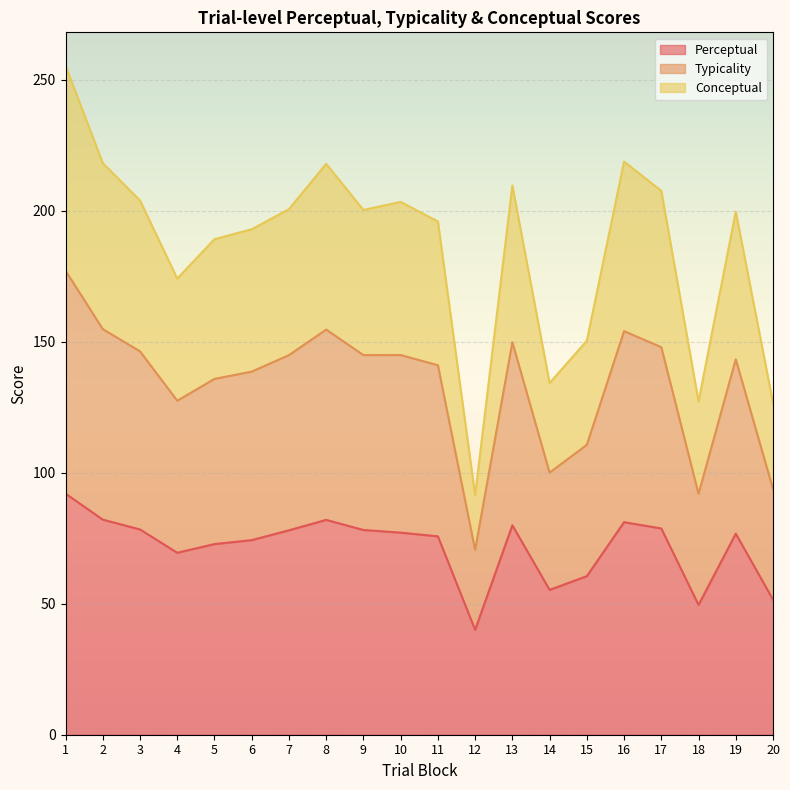

What is the difference between the maximum and minimum values in the Perceptual series?

52.0